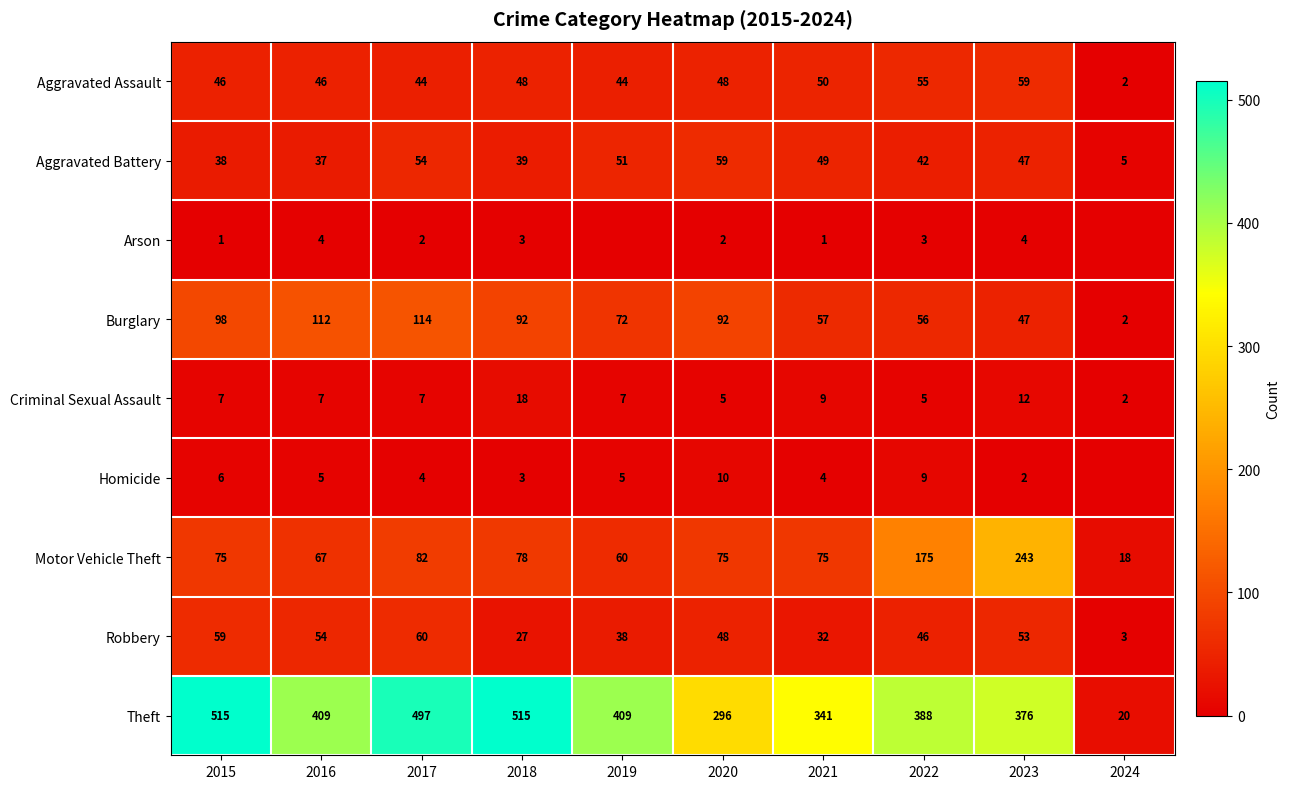

True or false: Criminal Sexual Assault has a value of 17 at 2023.

False